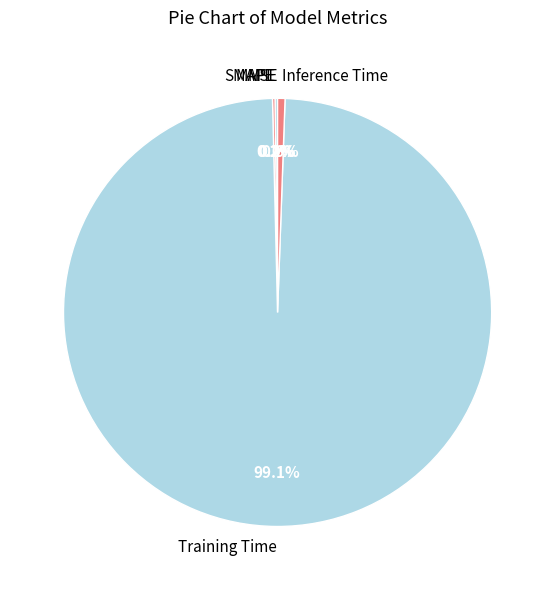

Which slice is the largest?

Training Time